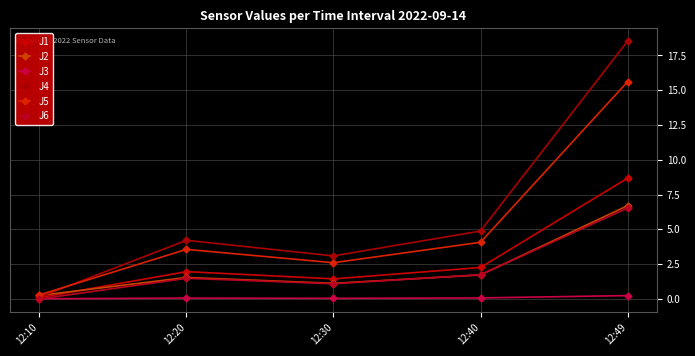

Reading right to left, transcribe all the data shown in this chart.

J1: 8.7	2.3	1.4	2.0	0.1
J2: 6.7	1.7	1.1	1.5	0.2
J3: 0.2	0.1	0.0	0.1	0.0
J4: 18.5	4.9	3.1	4.2	0.1
J5: 15.6	4.1	2.6	3.6	0.3
J6: 6.5	1.7	1.1	1.5	0.0